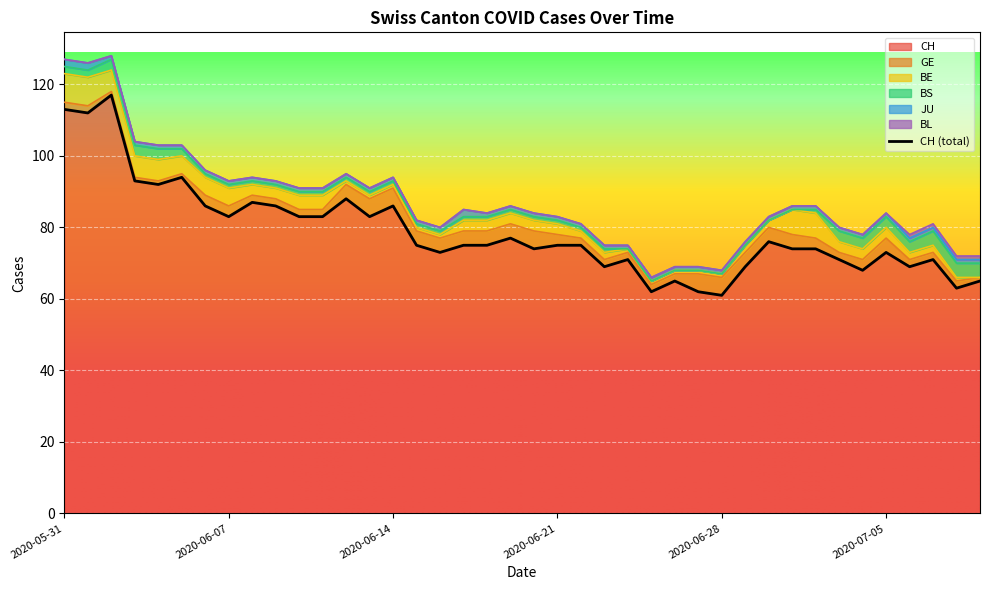

Reading left to right, what are all the values shown in this chart?

CH: 113	112	117	93	92	94	86	83	87	86	83	83	88	83	86	75	73	75	75	77	74	75	75	69	71	62	65	62	61	69	76	74	74	71	68	73	69	71	63	65
GE: 2	2	1	1	1	1	3	3	2	2	2	2	4	5	5	4	4	4	4	4	5	3	2	2	2	2	2	5	5	4	4	4	3	2	3	4	2	2	2	1
BE: 8	8	6	6	6	5	5	5	3	3	4	4	1	1	1	1	1	3	3	3	3	3	2	2	1	1	1	1	1	2	2	7	7	3	3	3	2	2	1	0
BS: 2	2	3	3	3	2	1	1	1	1	1	1	1	1	1	1	1	1	1	1	1	1	1	1	0	0	0	0	0	0	0	0	1	3	3	3	3	4	4	4
JU: 2	2	1	1	1	1	1	1	1	1	1	1	1	1	1	1	1	2	1	1	1	1	1	1	1	1	1	1	1	1	1	1	1	1	1	1	1	1	1	1
BL: 0	0	0	0	0	0	0	0	0	0	0	0	0	0	0	0	0	0	0	0	0	0	0	0	0	0	0	0	0	0	0	0	0	0	0	0	1	1	1	1